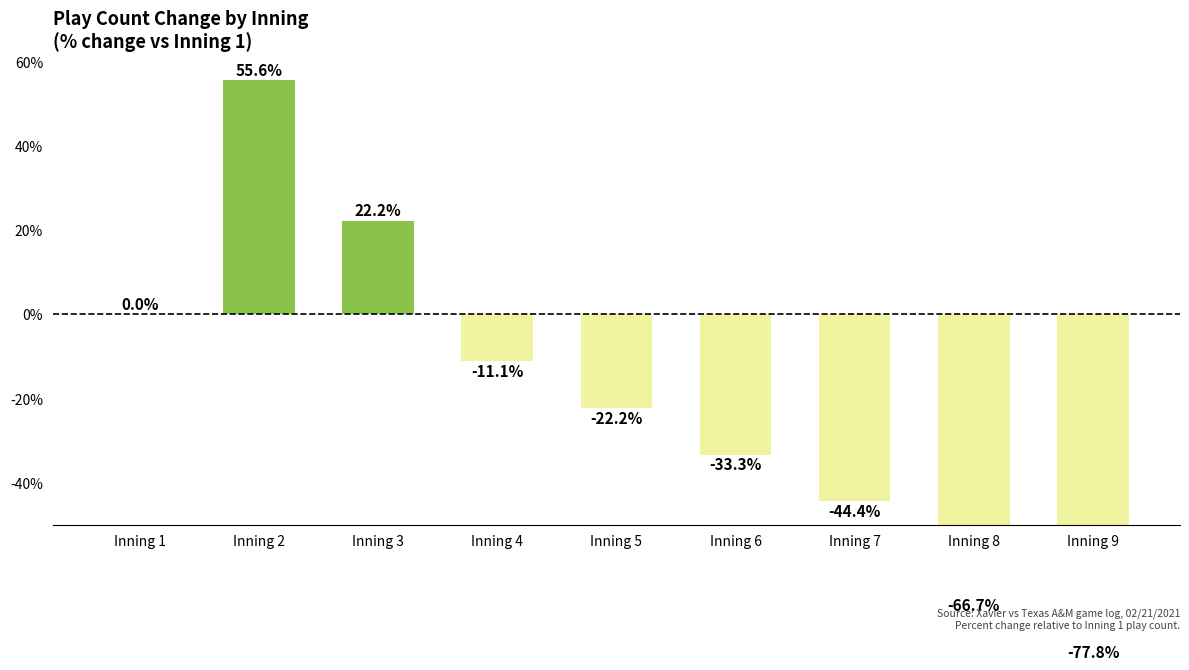

At which label does the data first exceed -22?

Inning 1